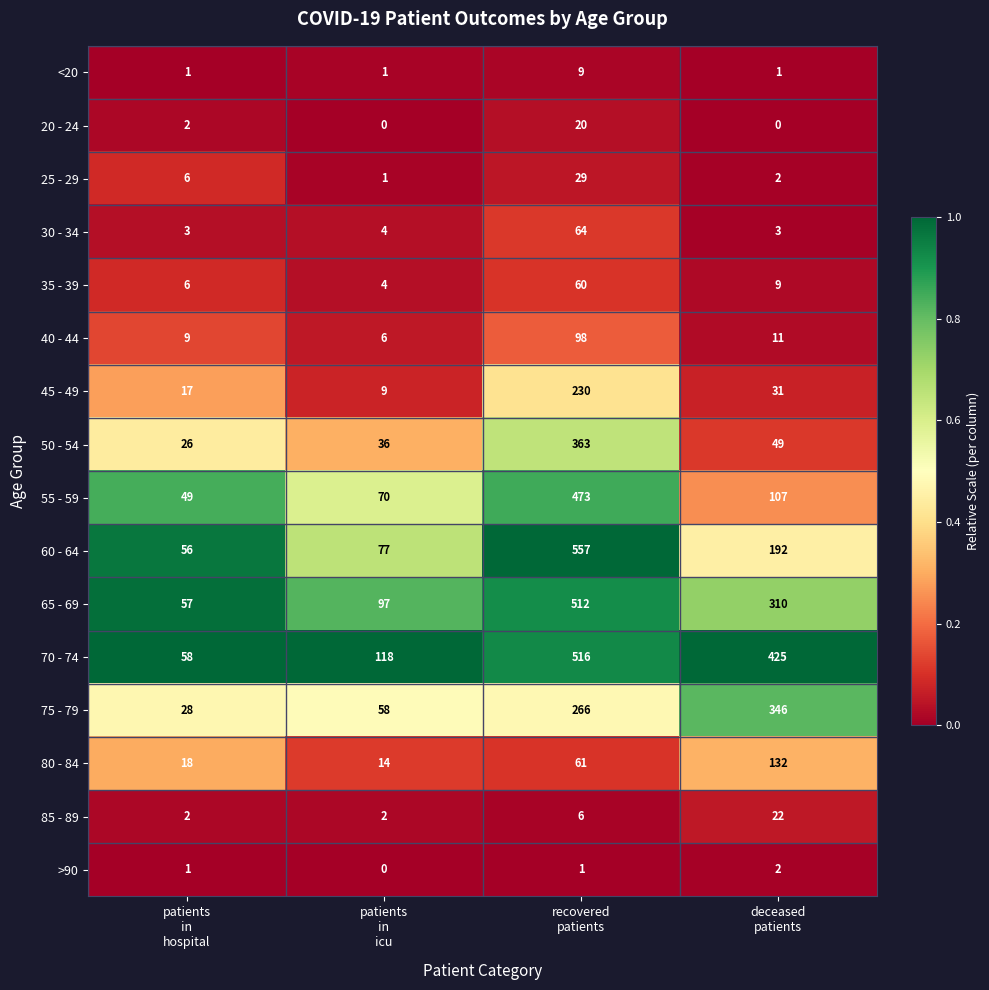

What is the highest value of the 75 - 79 series?

346